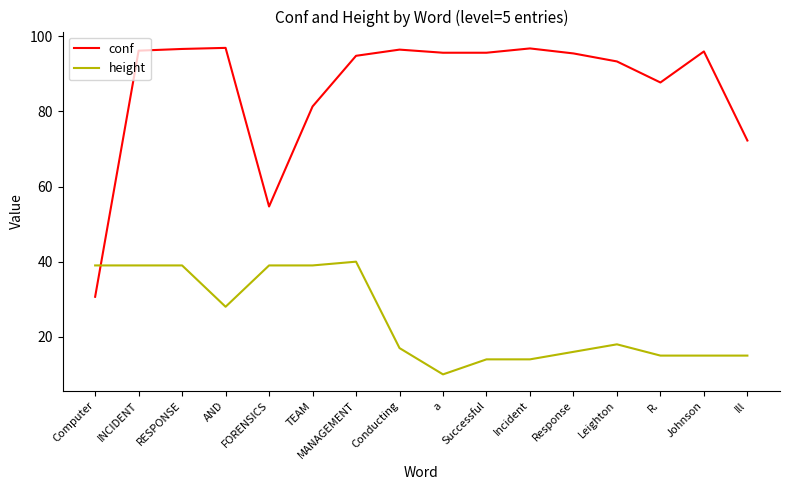

What is the sum of the height values at Johnson and AND?

43.0